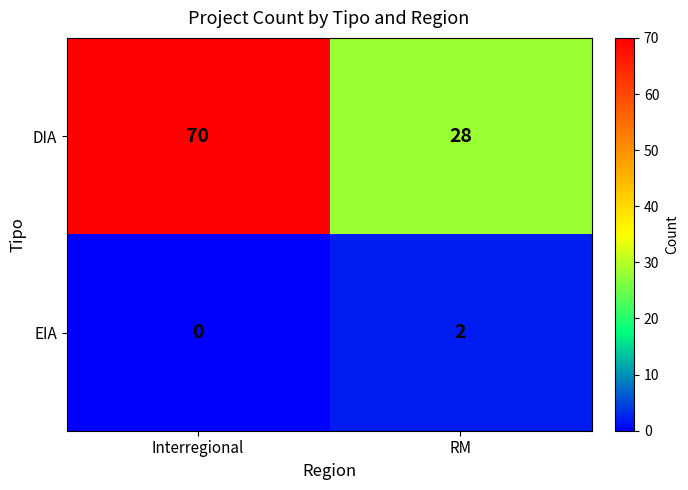

At which category is the sum across all series the highest?

Interregional